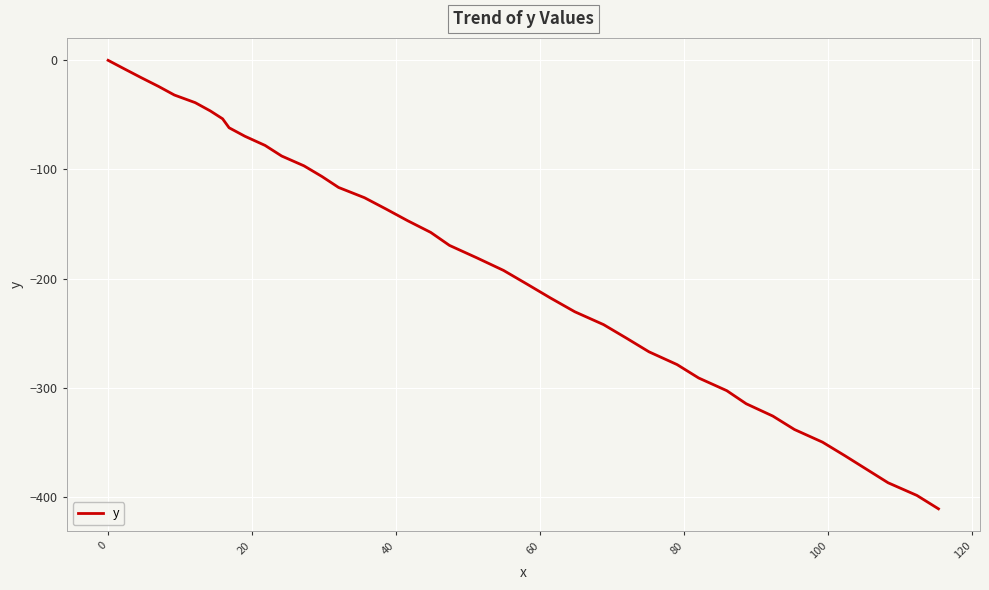

How many values exceed -169?

19